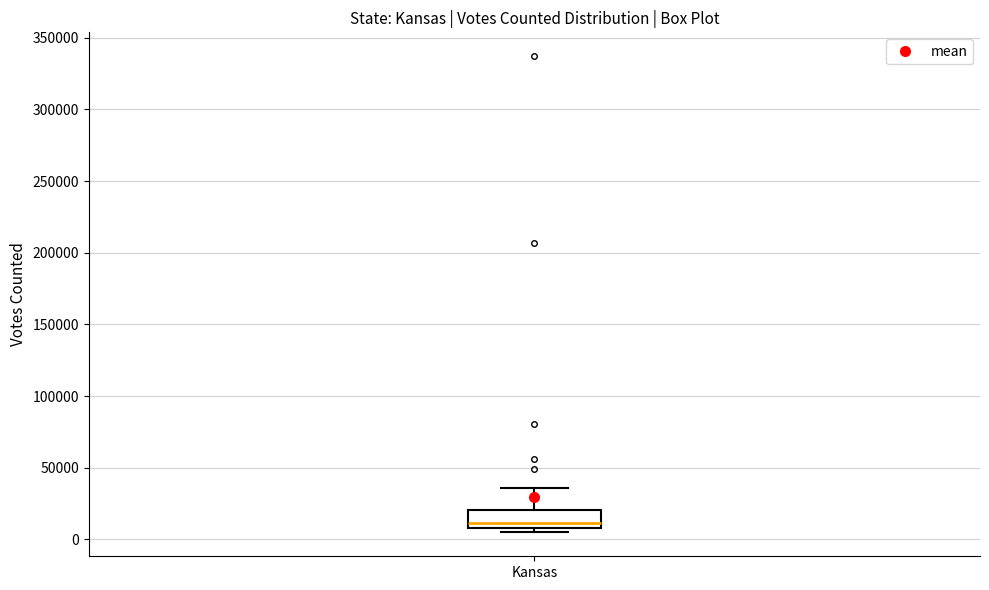

Where does the upper whisker of the box for Kansas end on the y-axis? The values are not printed on the chart, so give them approximately, as read against the axis.

35000